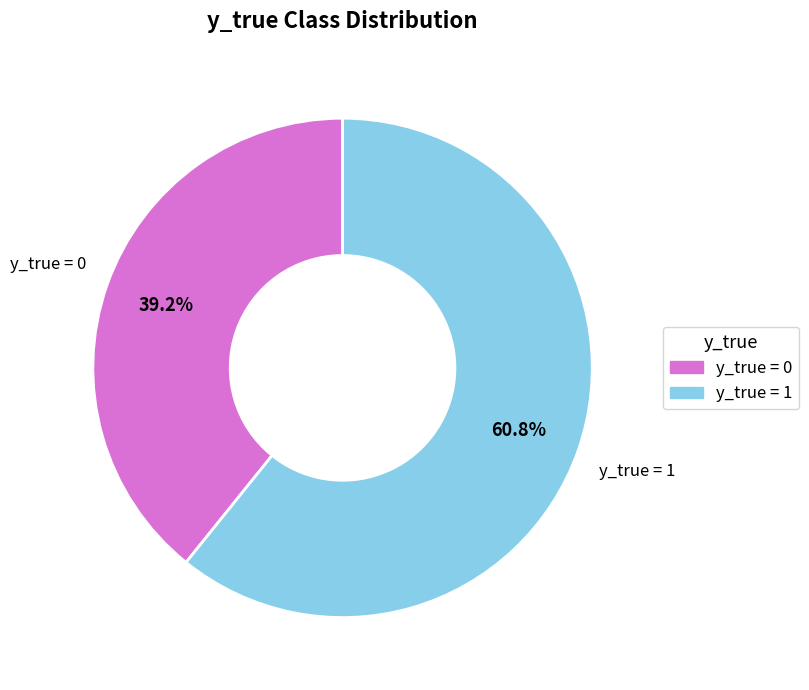

What is the total percentage of y_true = 0 and y_true = 1?

100.0%